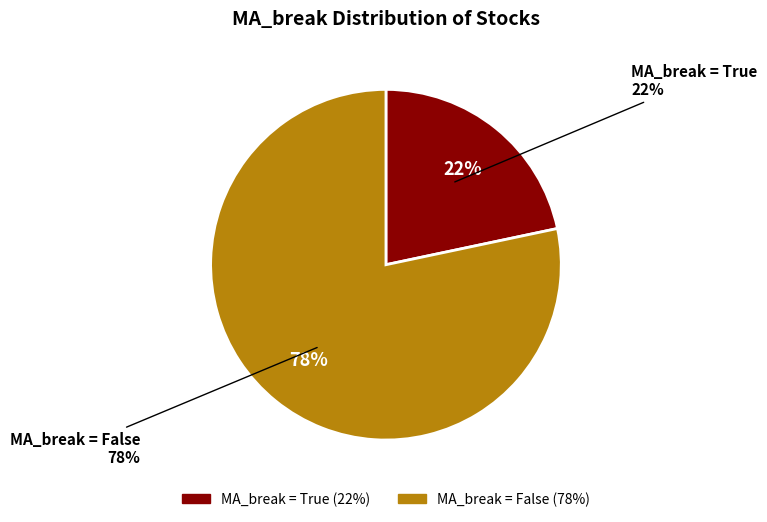

Count the number of slices in the pie.

2